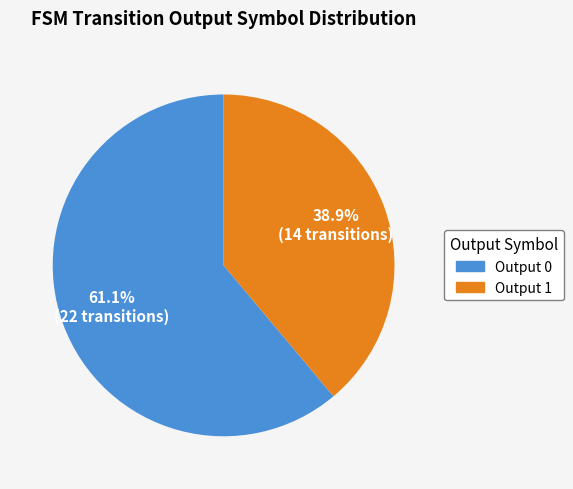

How much of the chart is everything except Output 0?

38.9%